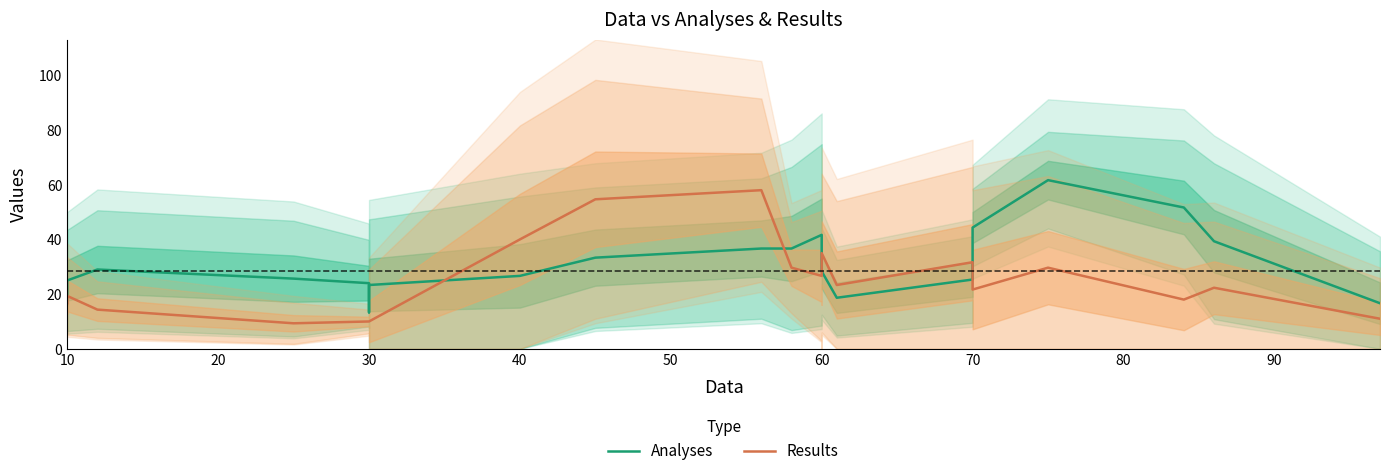

How many lines are shown in the chart?

2